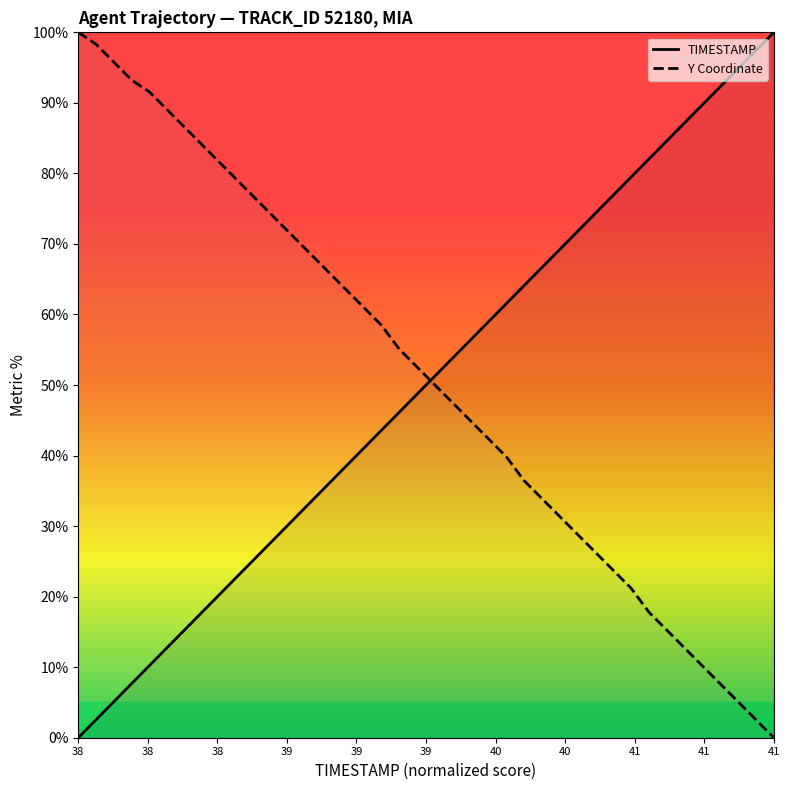

Which series contains the highest Y value?

TIMESTAMP